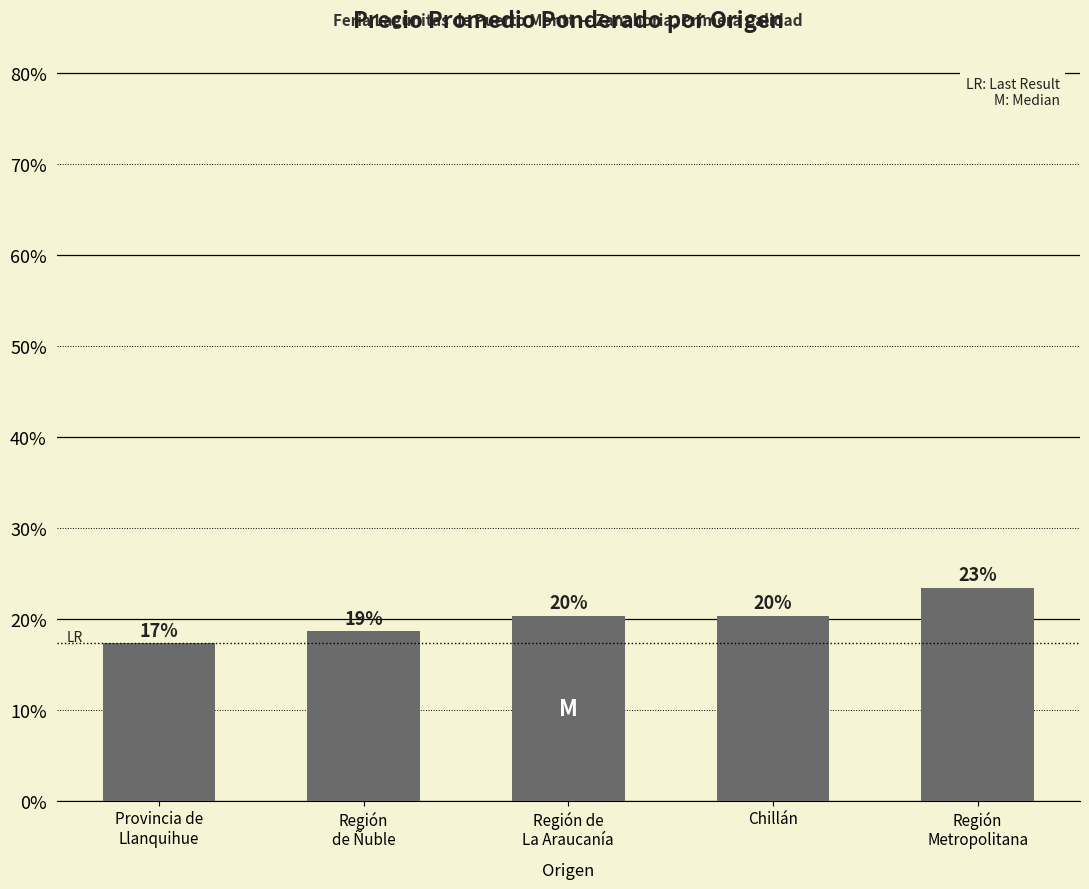

Reading left to right, what are all the values shown in this chart?

Provincia de
Llanquihue=17.3	Región
de Ñuble=18.6	Región de
La Araucanía=20.3	Chillán=20.3	Región
Metropolitana=23.4